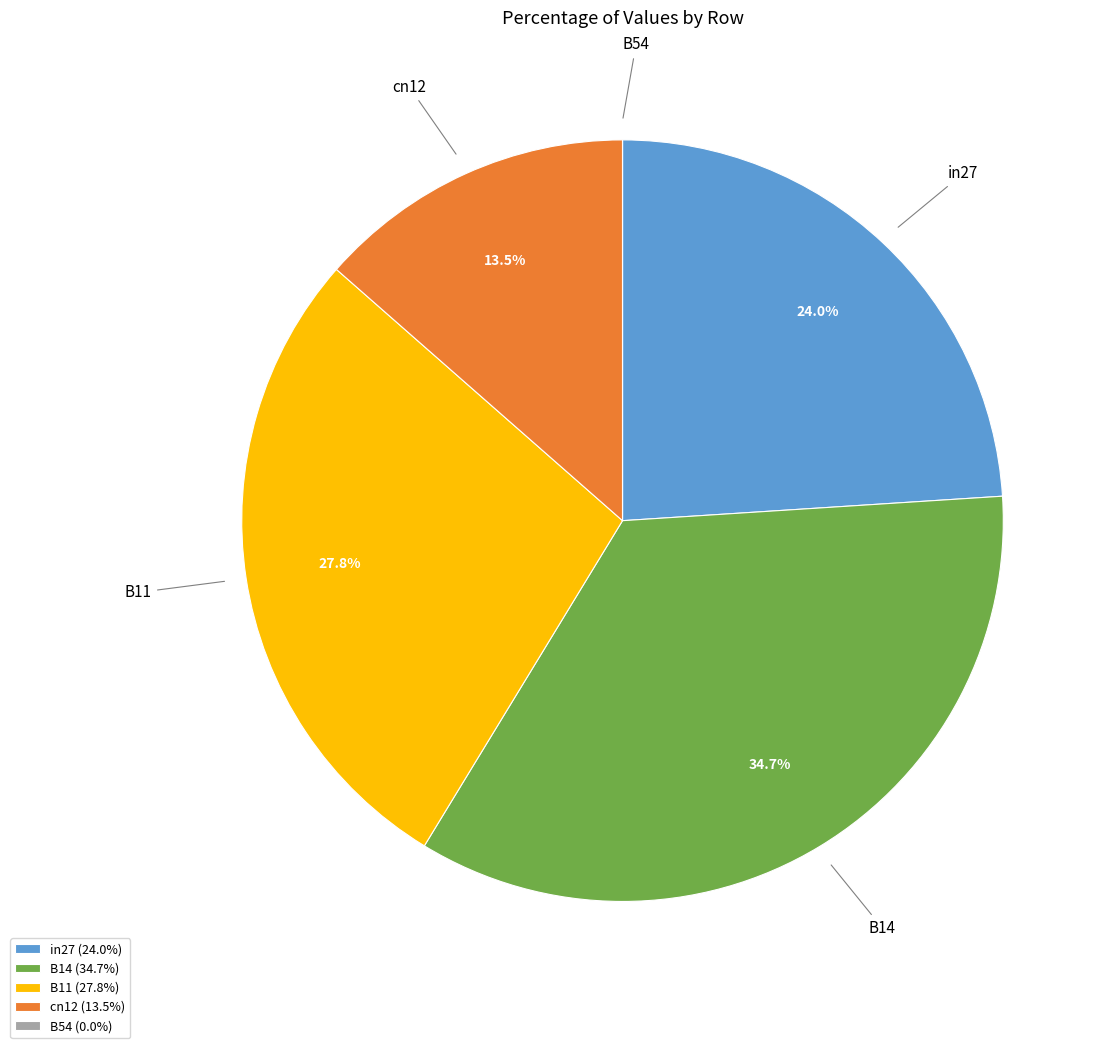

The cn12 slice represents 24% of the pie. True or false?

False